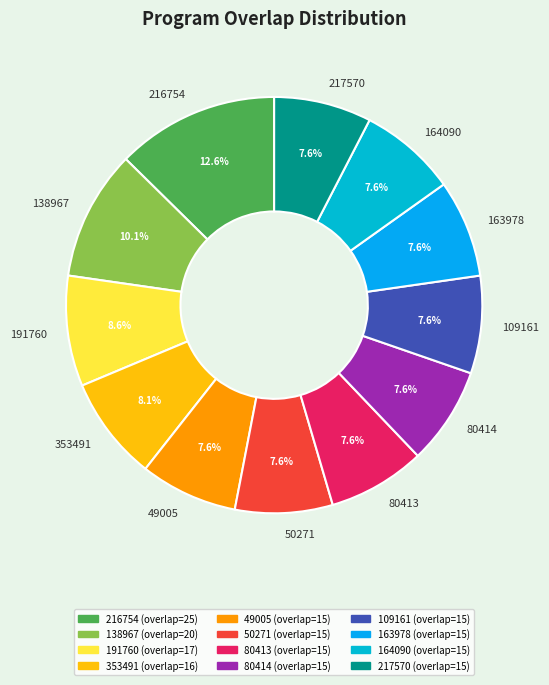

Is the sum of 49005 and 80414 greater than half?

No